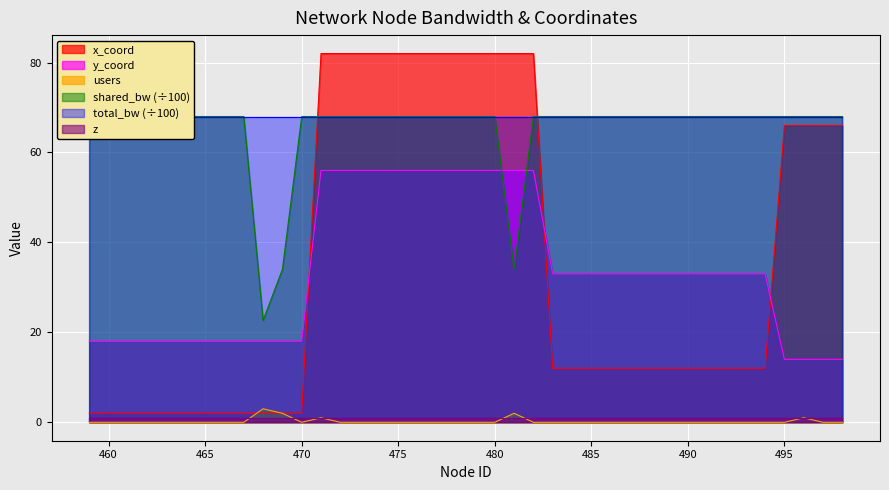

What is the maximum value for x_coord?

82